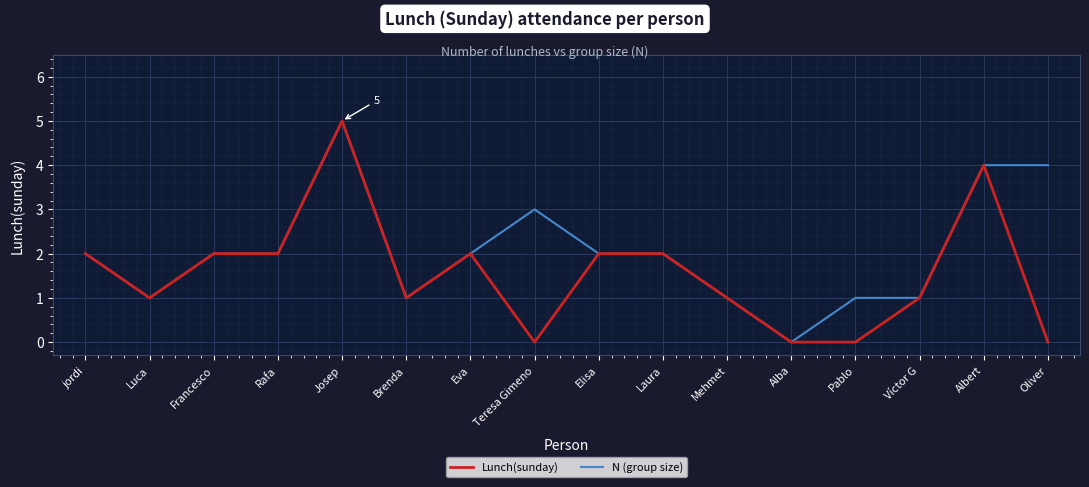

What is the average value of the N (group size) series?

2